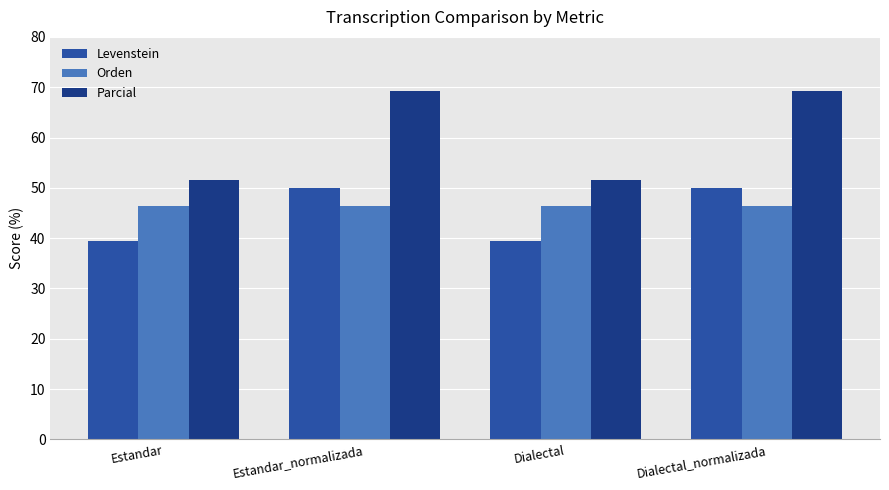

Which series has the largest total across all categories?

Parcial